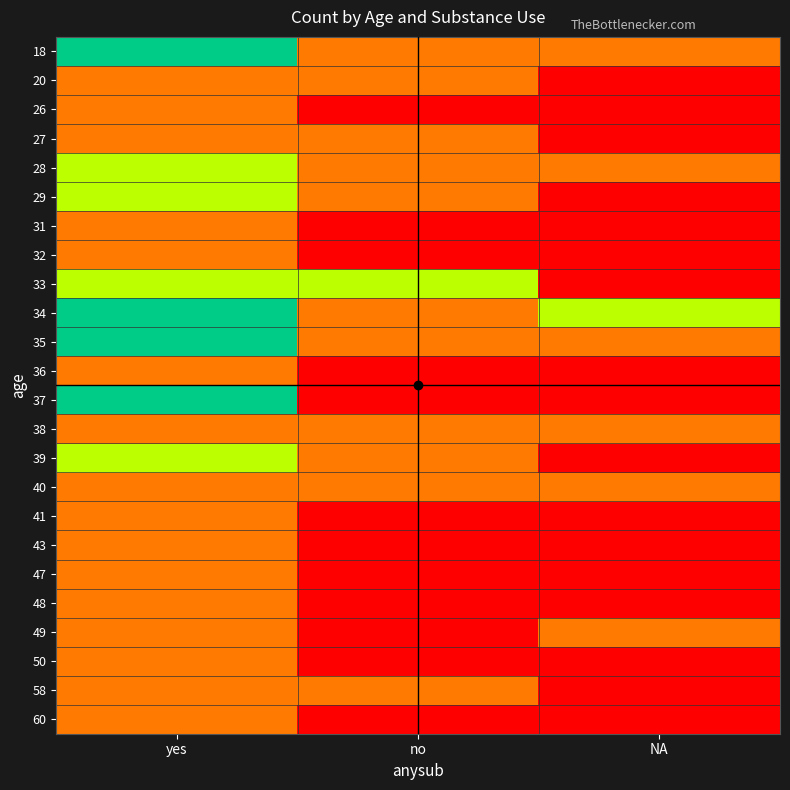

At which category does the chart reach its minimum across all series?

NA